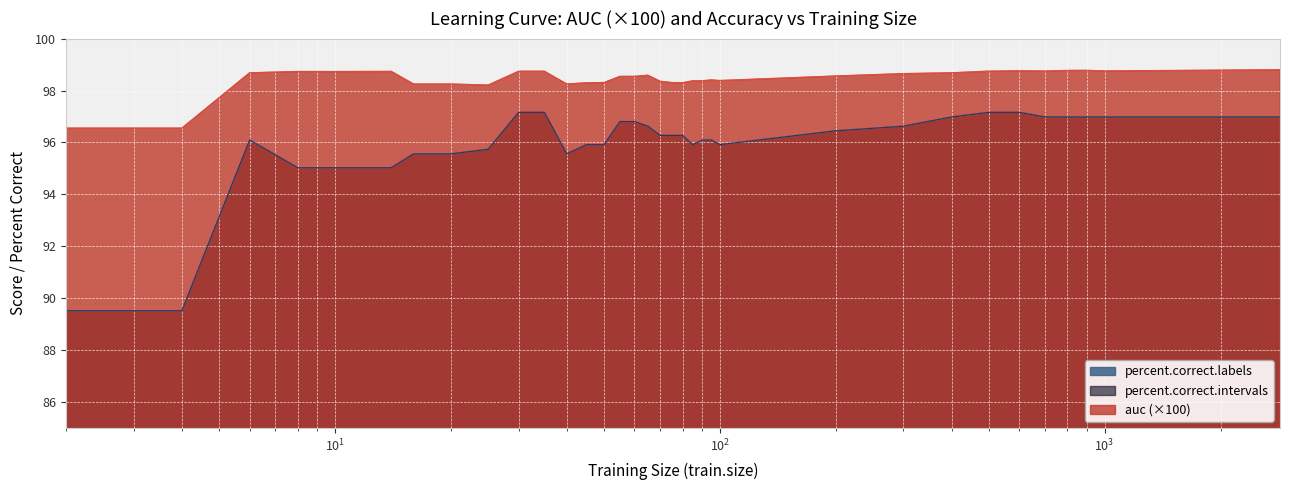

At which label is percent.correct.intervals closest to 93?

8